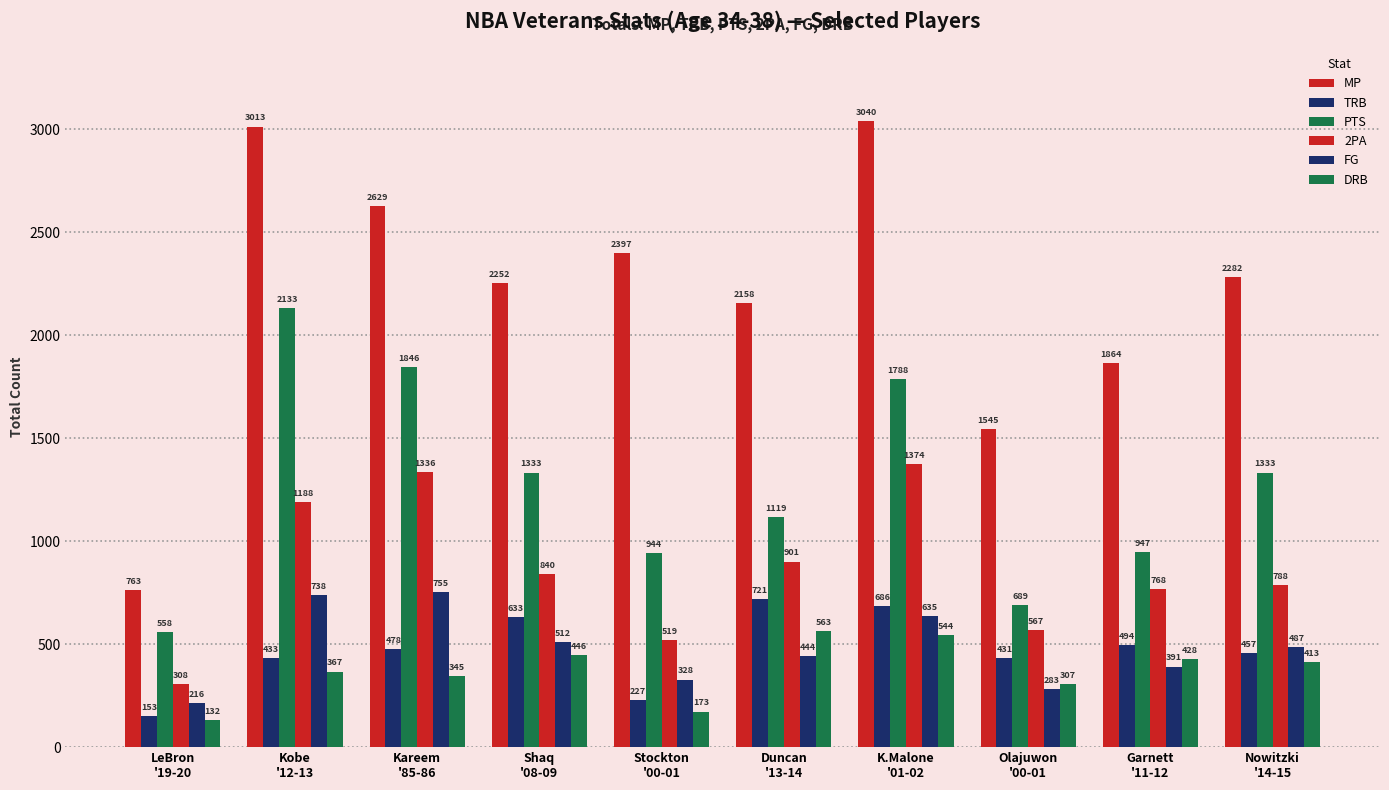

How many data points does each series have?

10